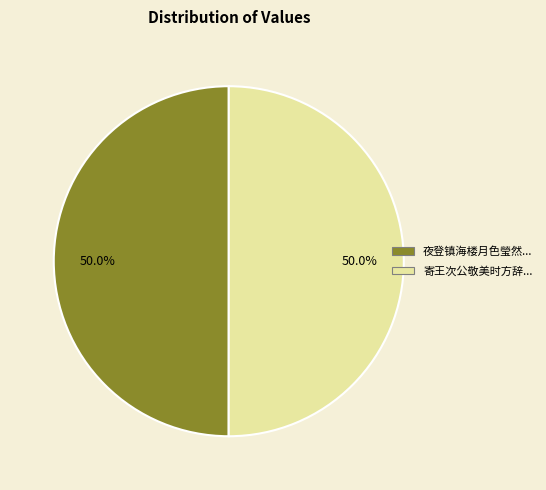

How many slices are in this pie chart?

2